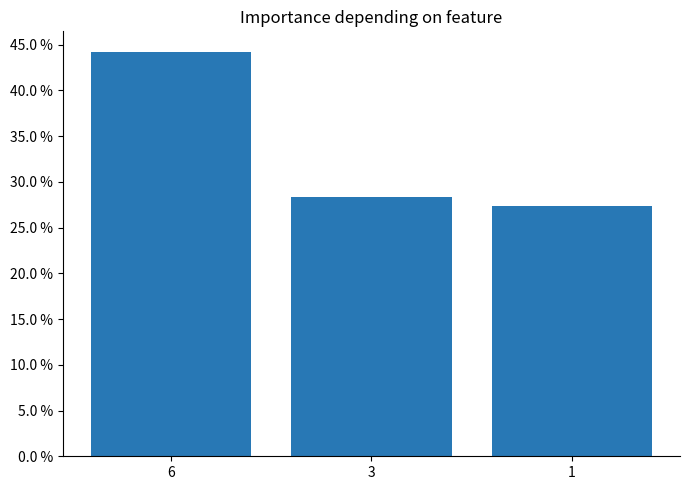

Is it true that the value at 3 is 0.5?

False